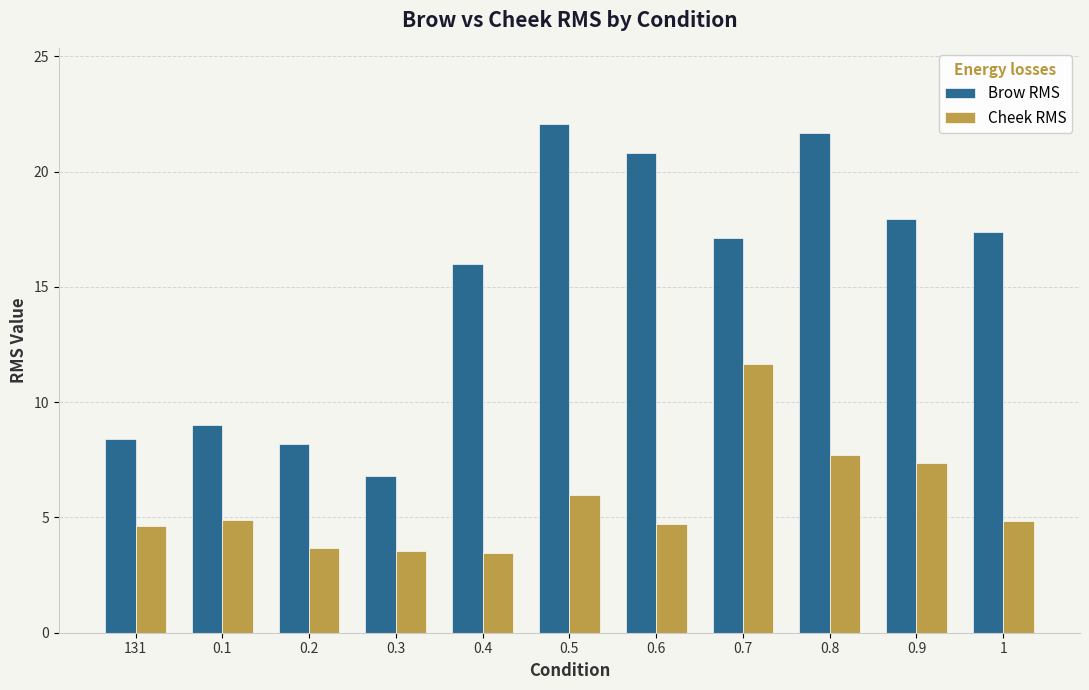

What is the greatest value displayed?

22.1